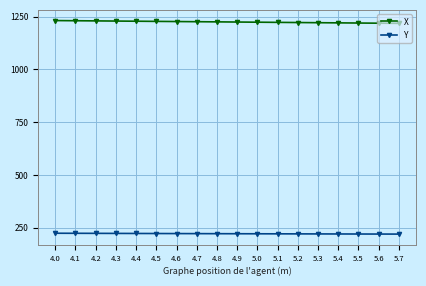

The Y series shows 128.9 at 4.8. True or false?

False